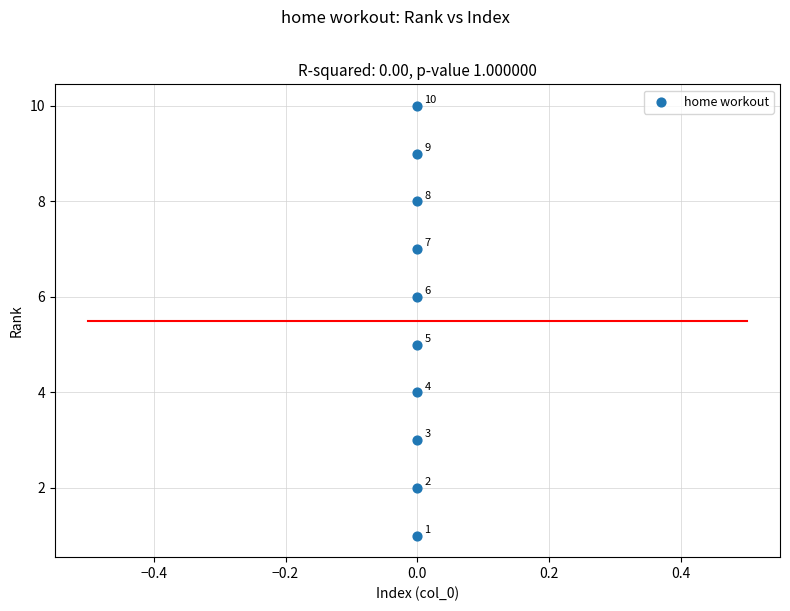

What is the average Y value?

6